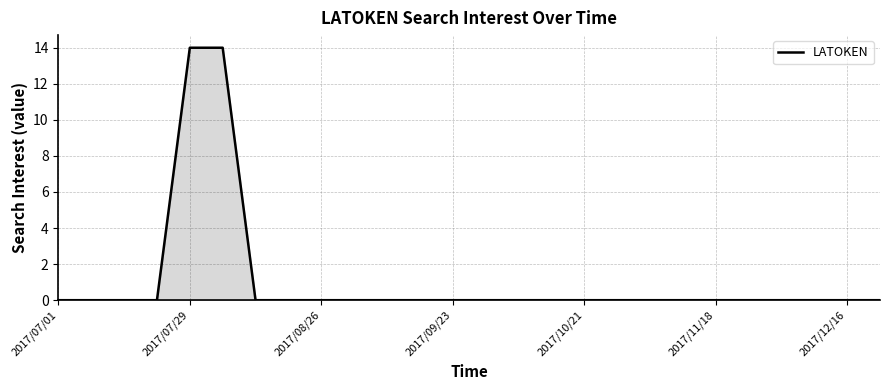

What is the maximum value shown in the chart?

14